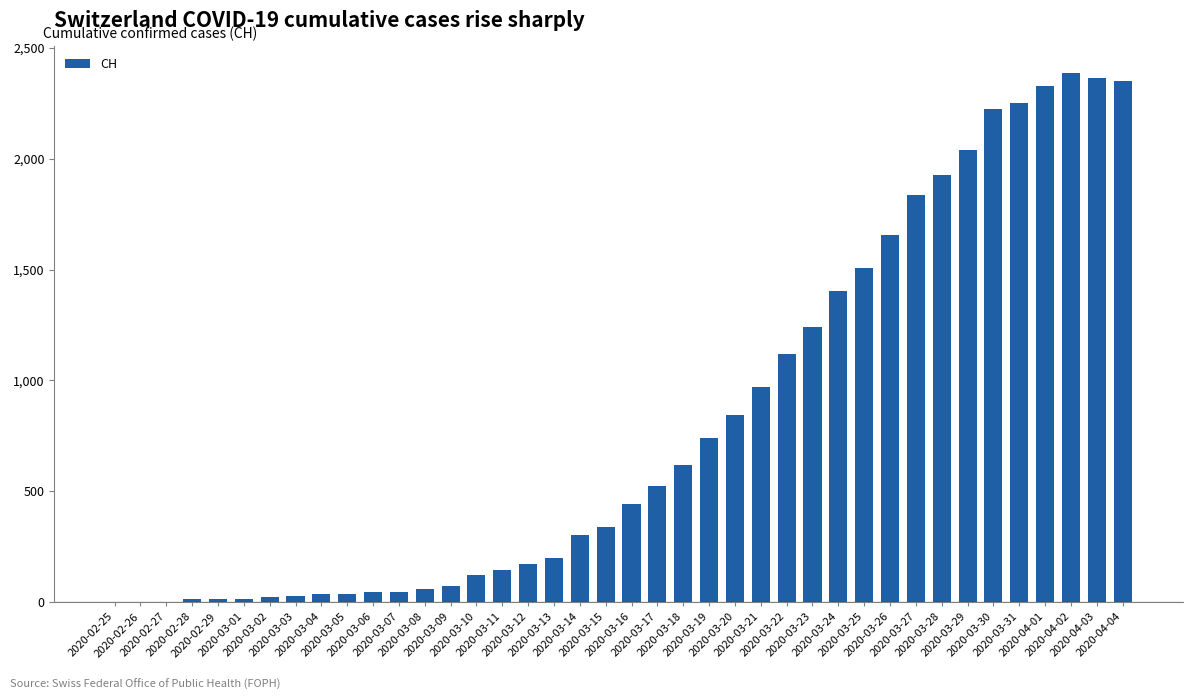

What is the greatest value displayed?

2387